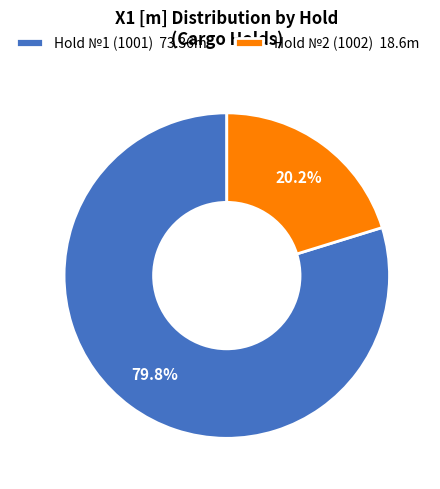

True or false: Hold №2 (1002) accounts for 20% of the total.

True